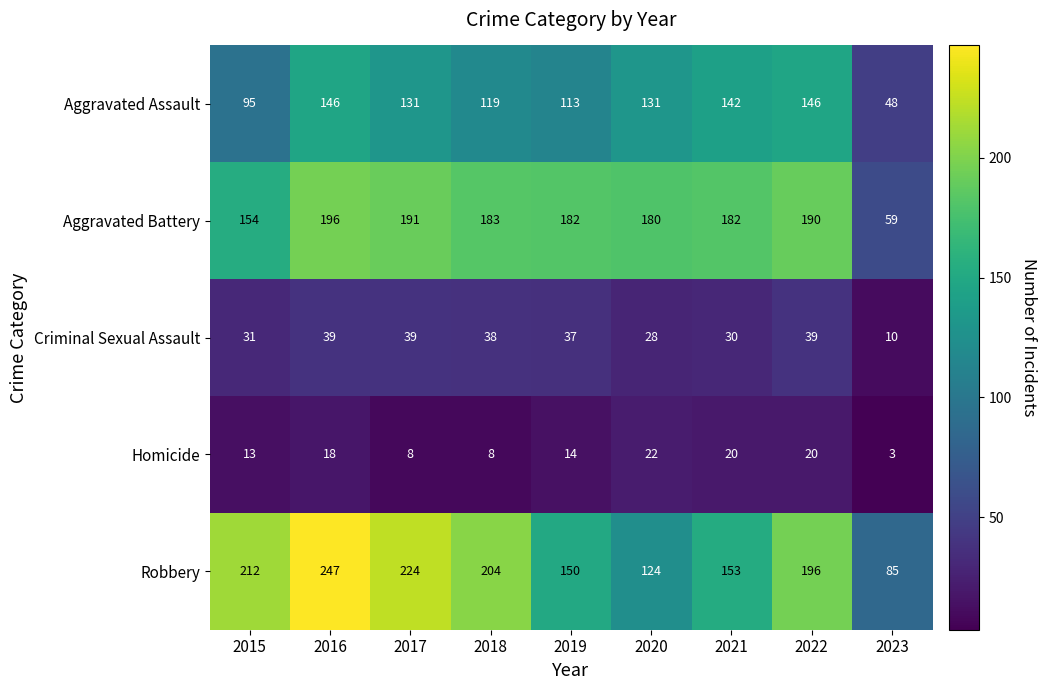

At which category is the sum across all series the highest?

2016